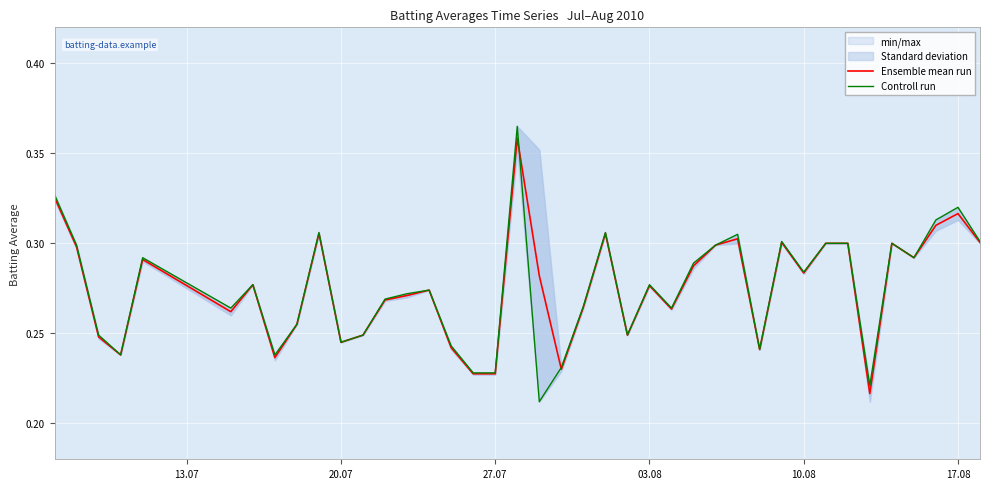

True or false: Controll run and Ensemble mean run intersect in this chart.

True